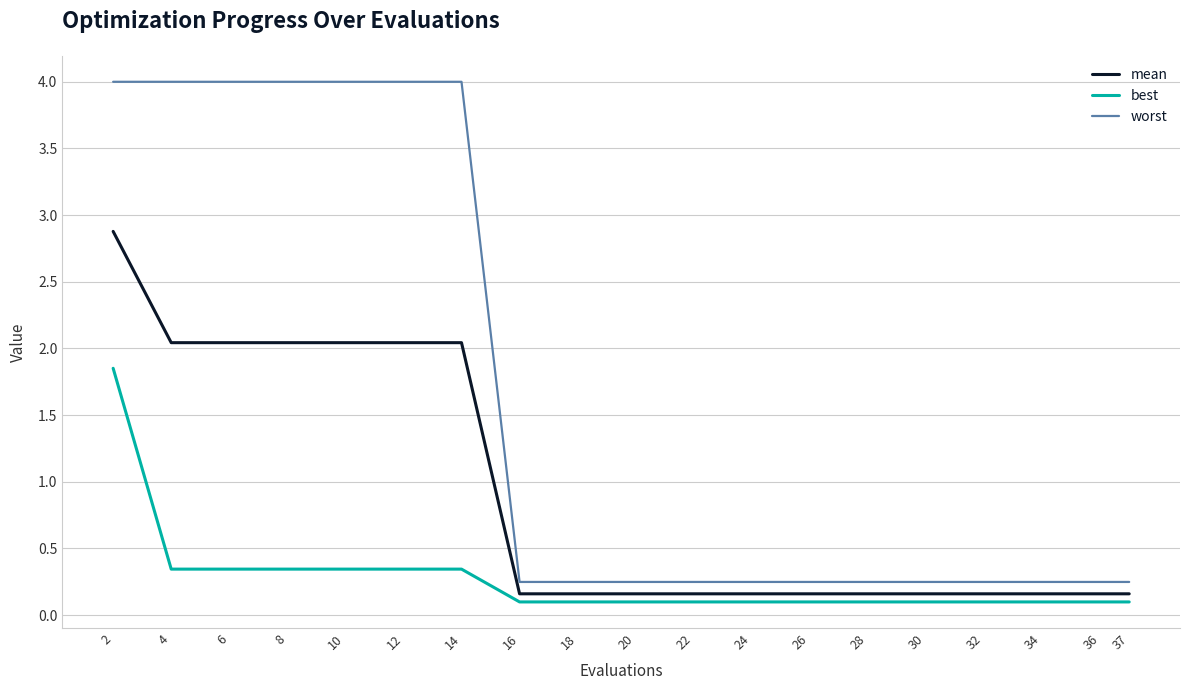

What are all the series names shown in the legend?

mean, best, worst